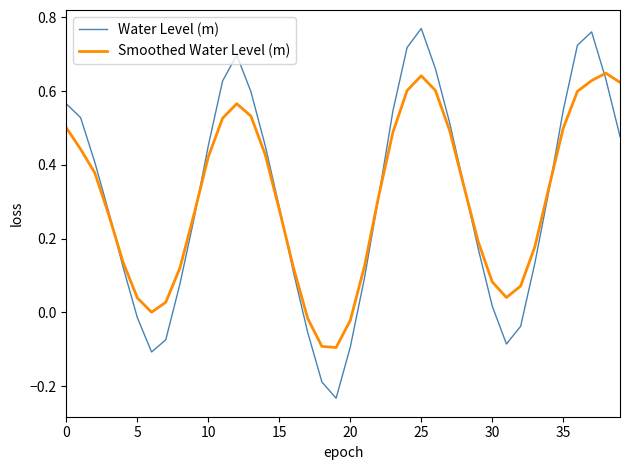

Rank the series by their maximum value, from lowest to highest.

Smoothed Water Level (m), Water Level (m)